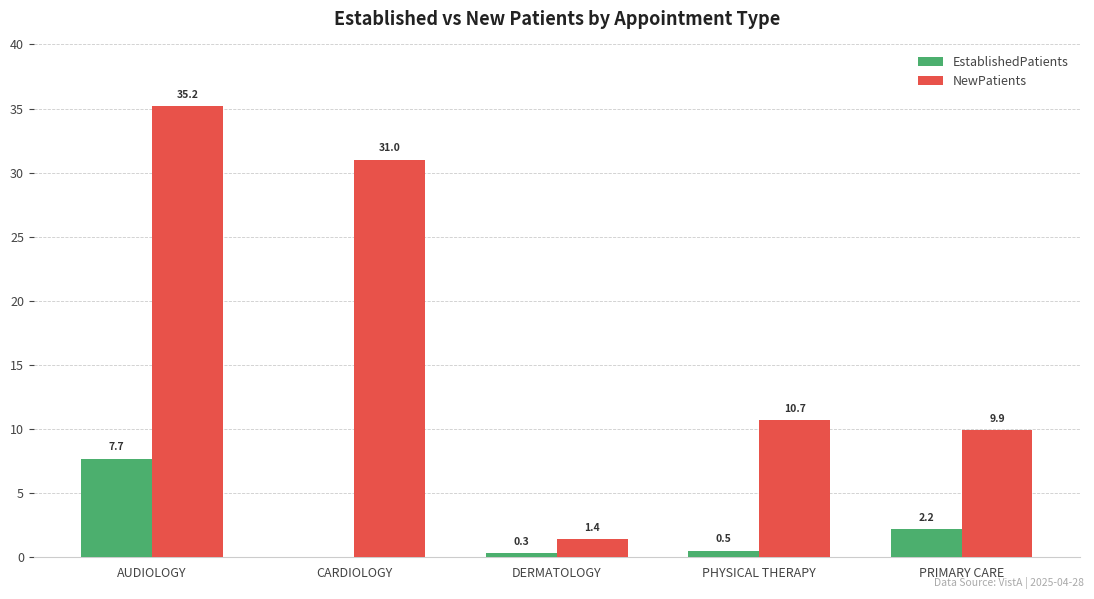

Which series changed the most between CARDIOLOGY and PHYSICAL THERAPY?

NewPatients